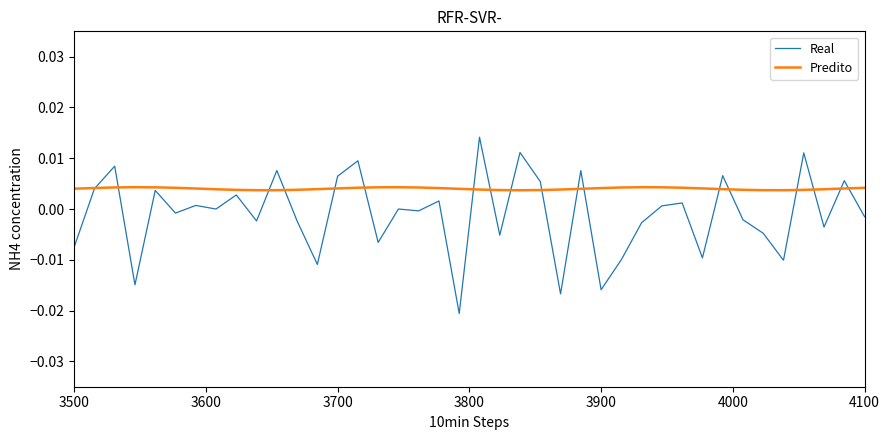

Which series has the largest range (max minus min)?

Real